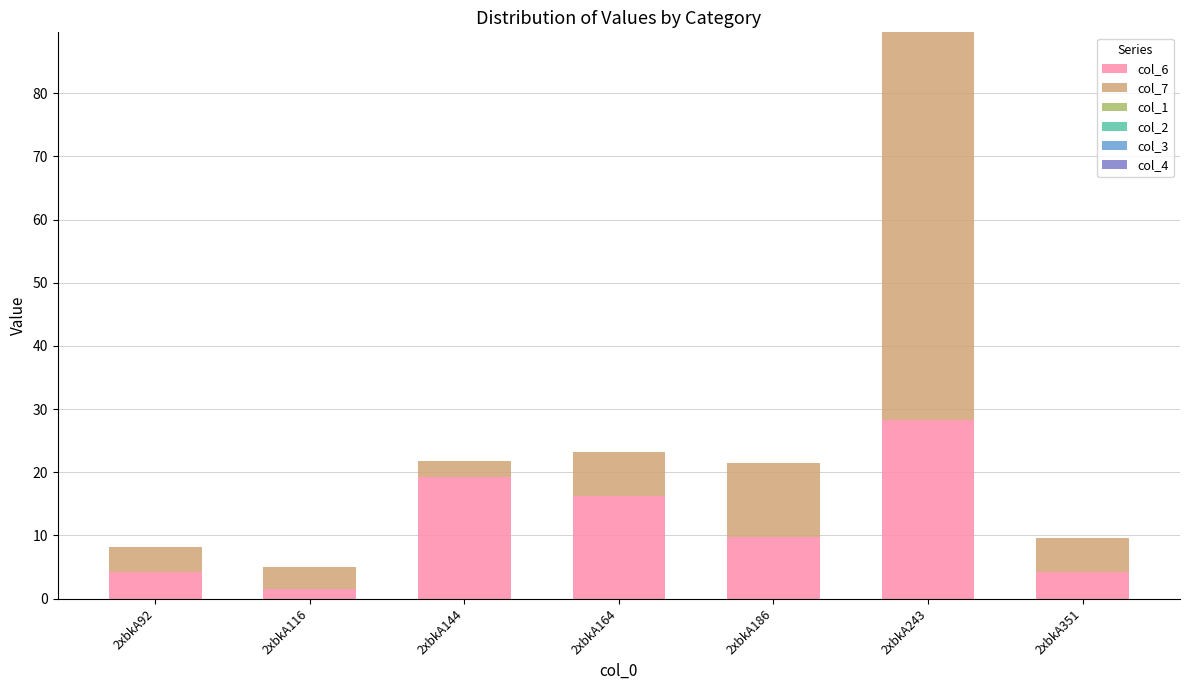

What is the total value across all series at 2xbkA351?

9.6